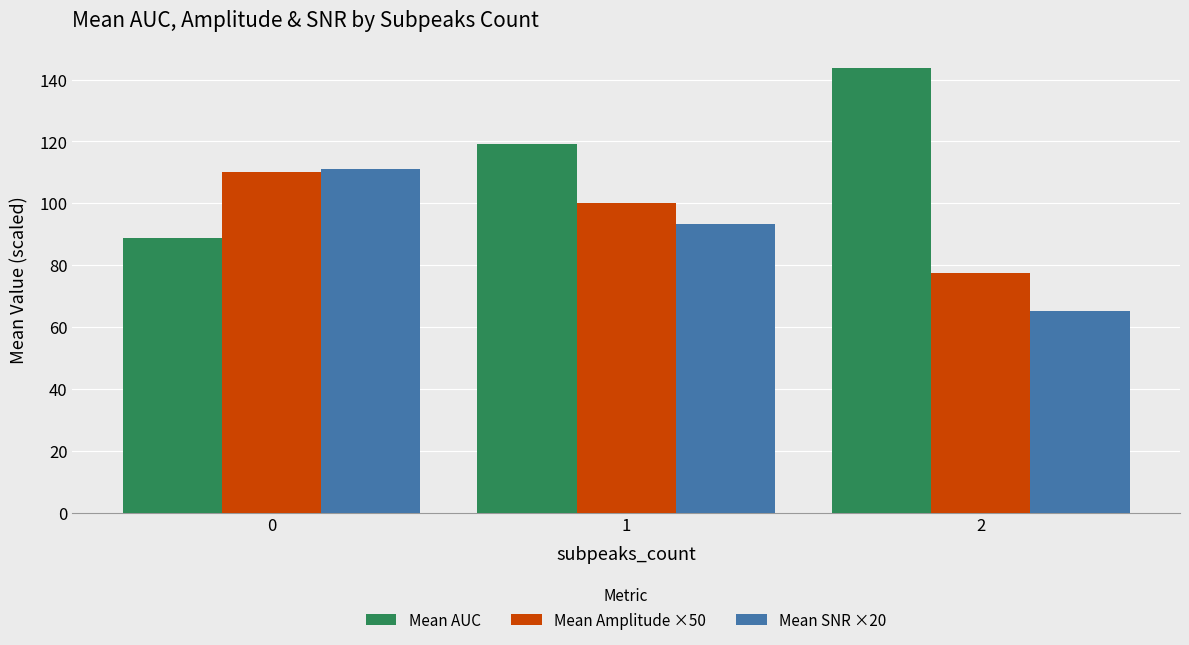

What is the approximate value of Mean AUC at 2?

143.7